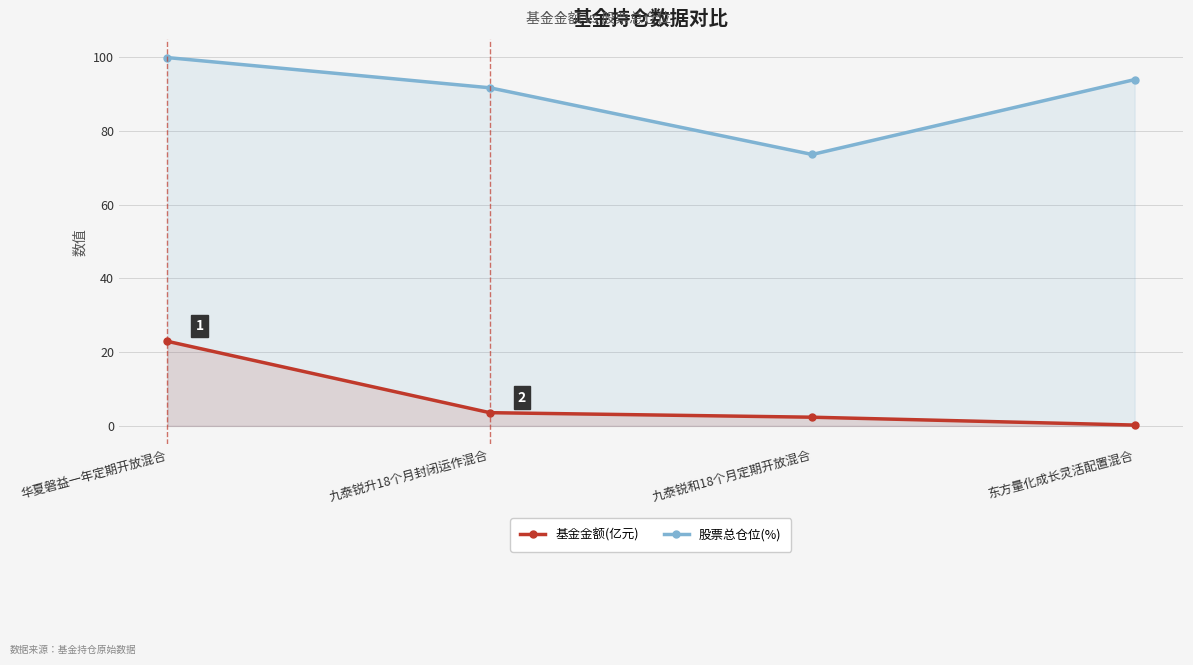

Which category has the highest value in the 基金金额(亿元) series?

华夏磐益一年定期开放混合